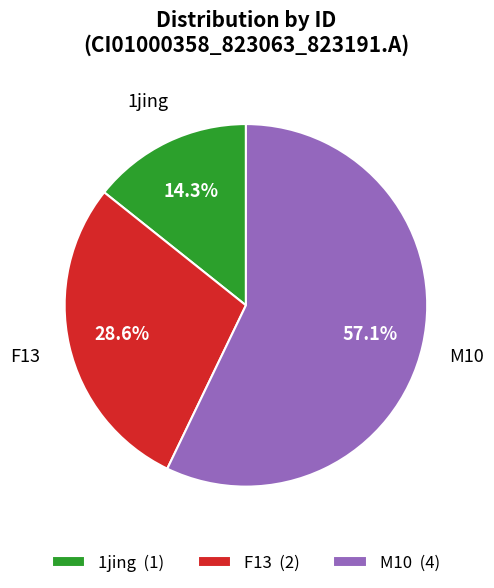

Rank the categories by value from highest to lowest.

M10, F13, 1jing